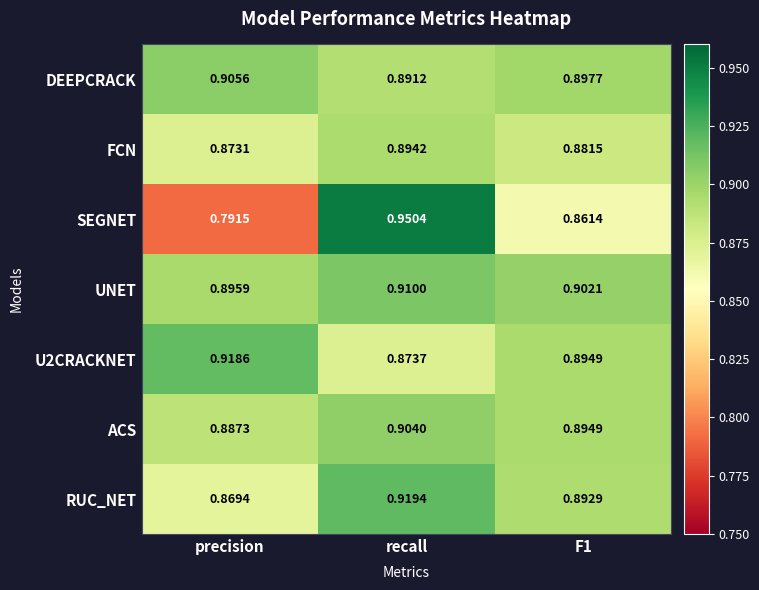

At which label is UNET closest to 0?

precision